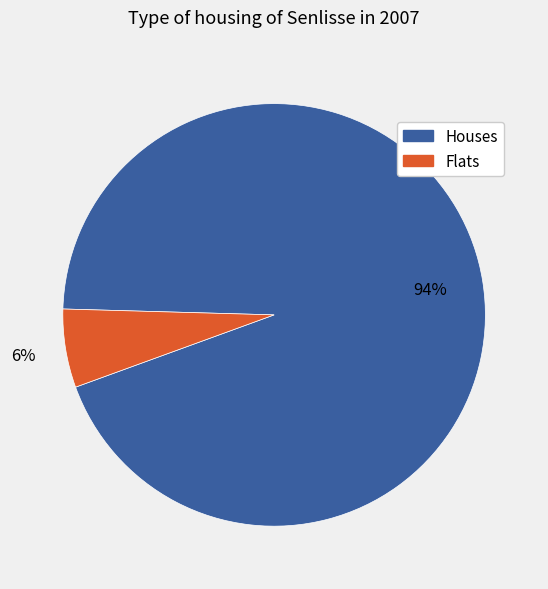

How many segments does this pie chart have?

2